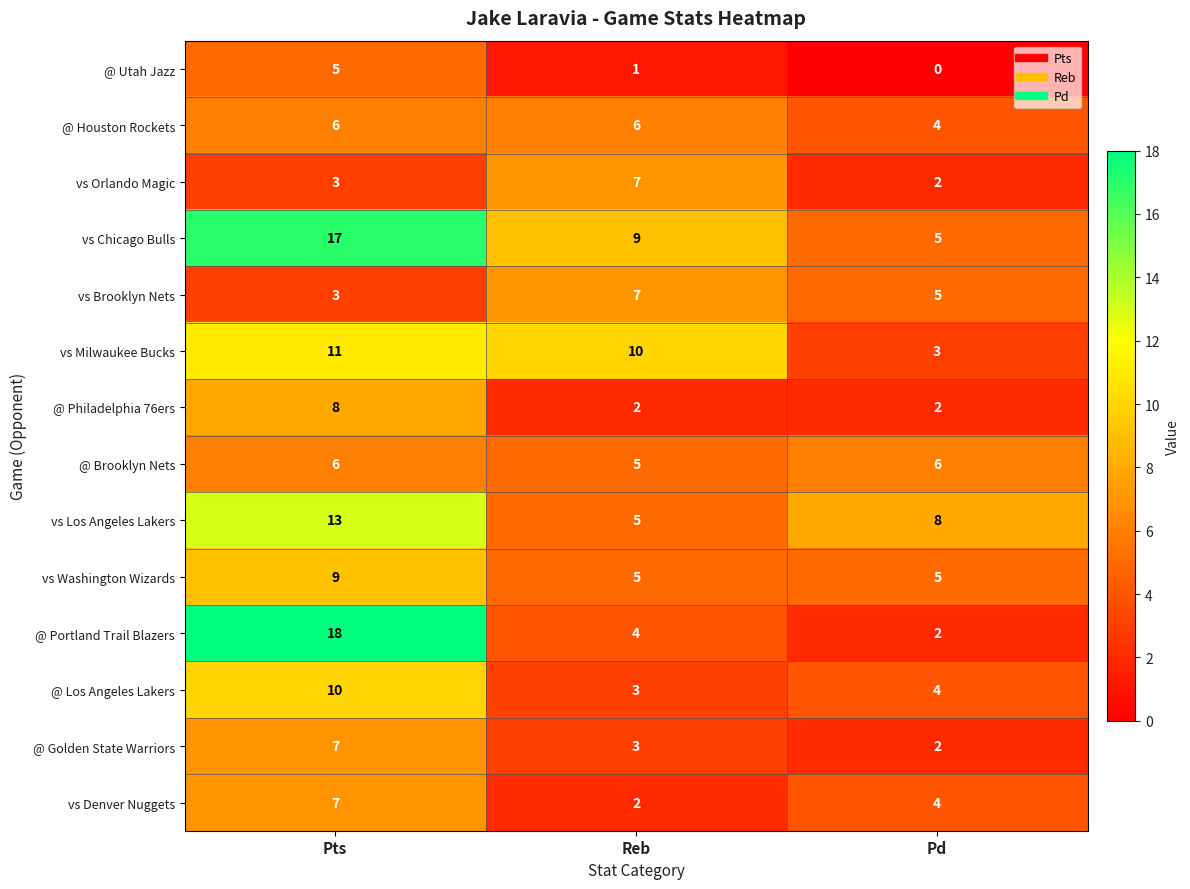

What is the difference between the maximum and minimum values in the vs Denver Nuggets series?

5